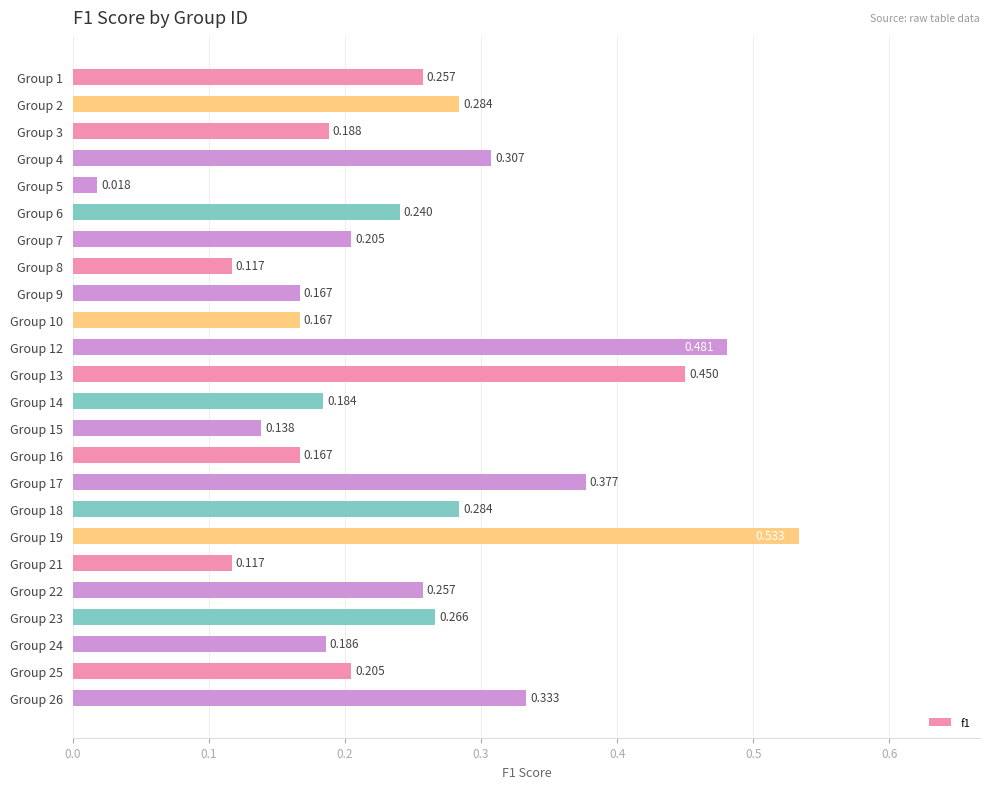

Are the bars horizontal?

Yes